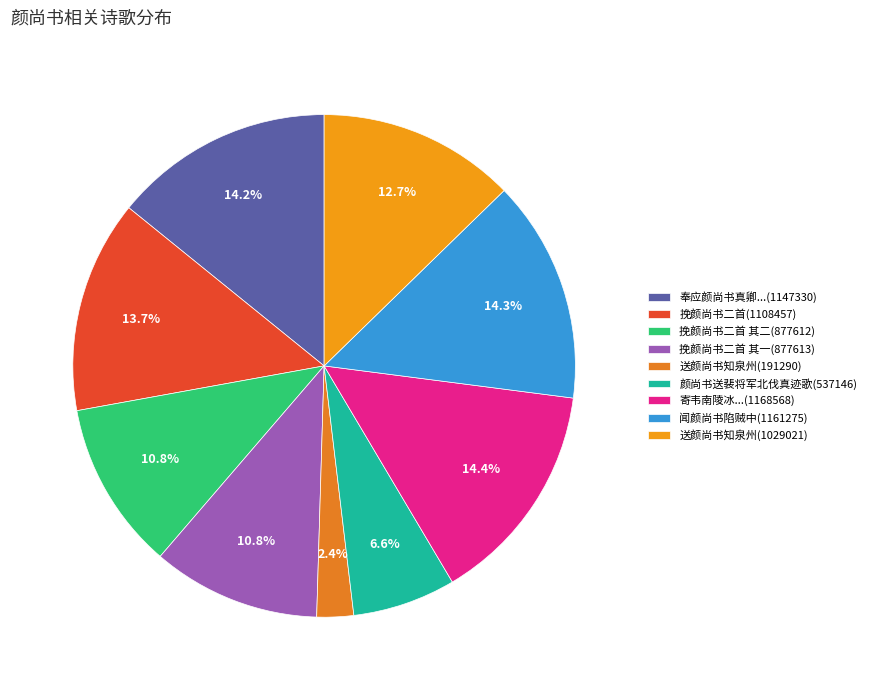

How much of the chart is everything except 挽颜尚书二首 其一(877613)?

89.2%